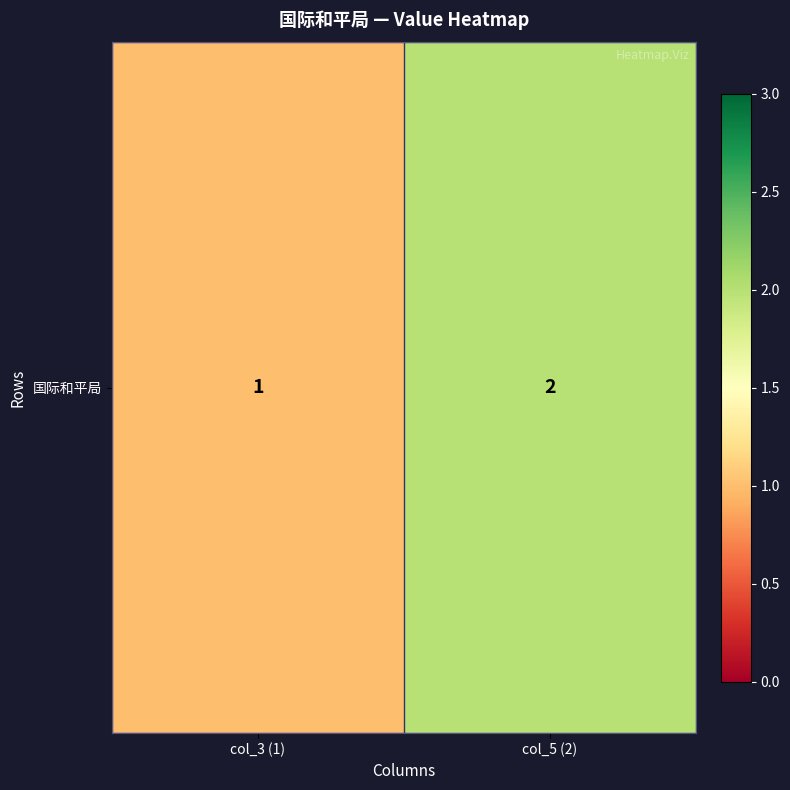

What value does the data have at col_5 (2)?

2